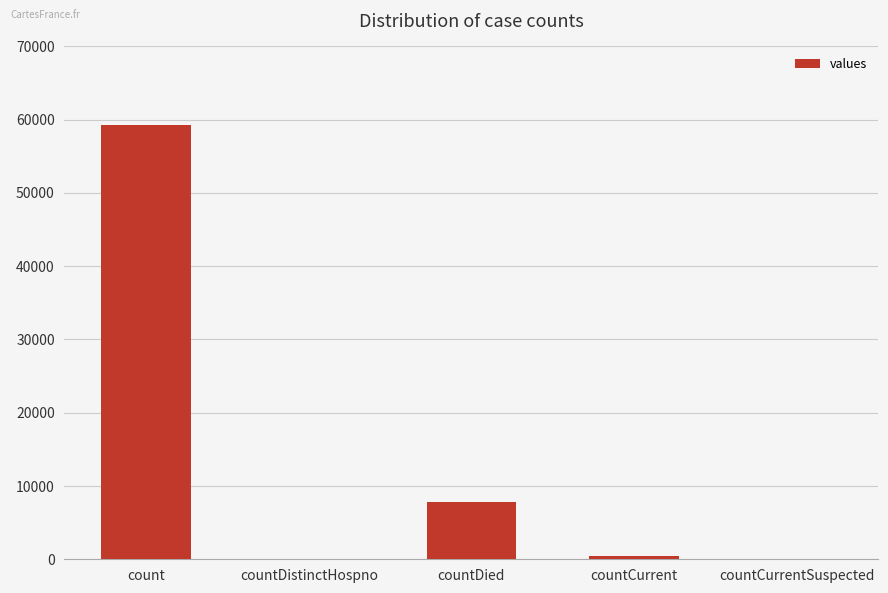

Does the chart contain stacked bars?

No